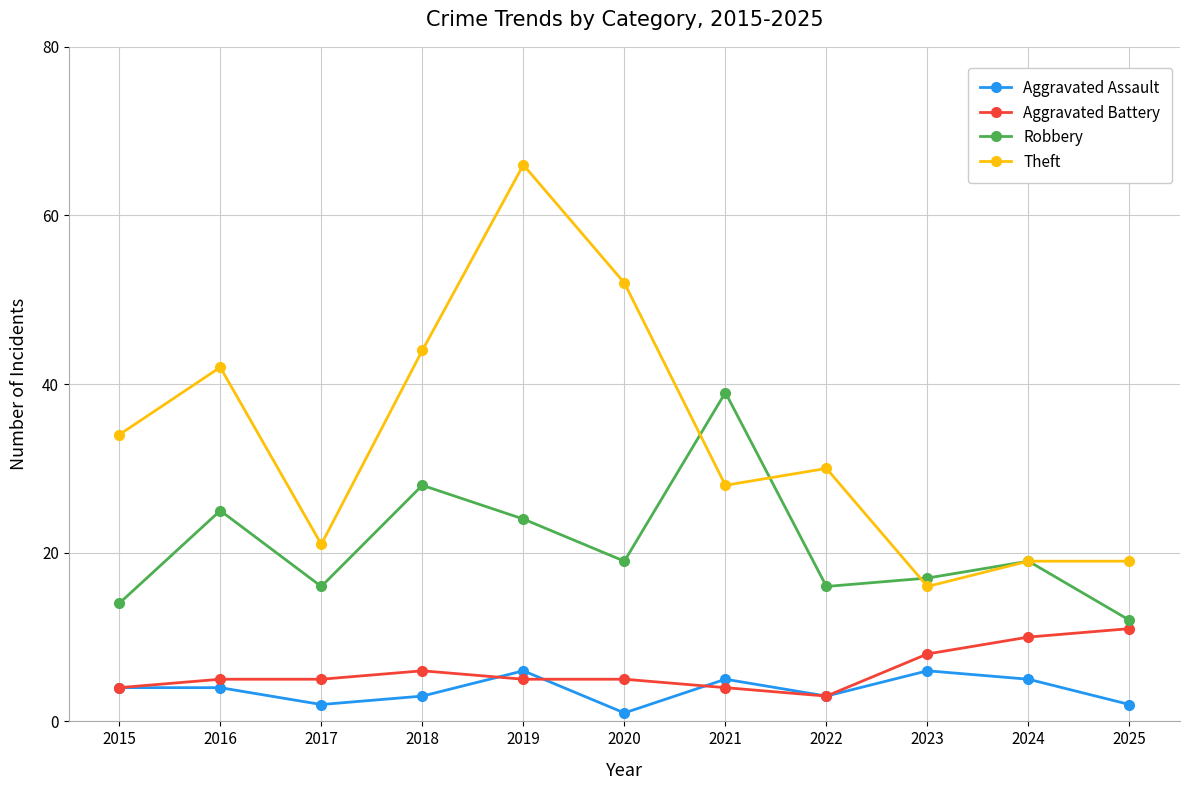

At which label does Theft first exceed 30?

2015